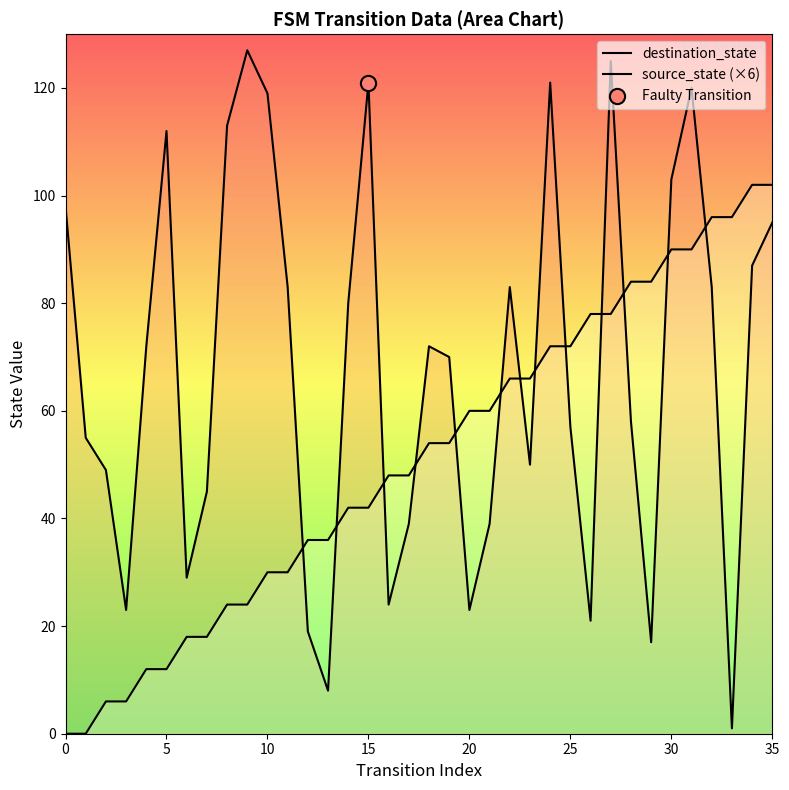

At how many categories does at least one series exceed 90?

14